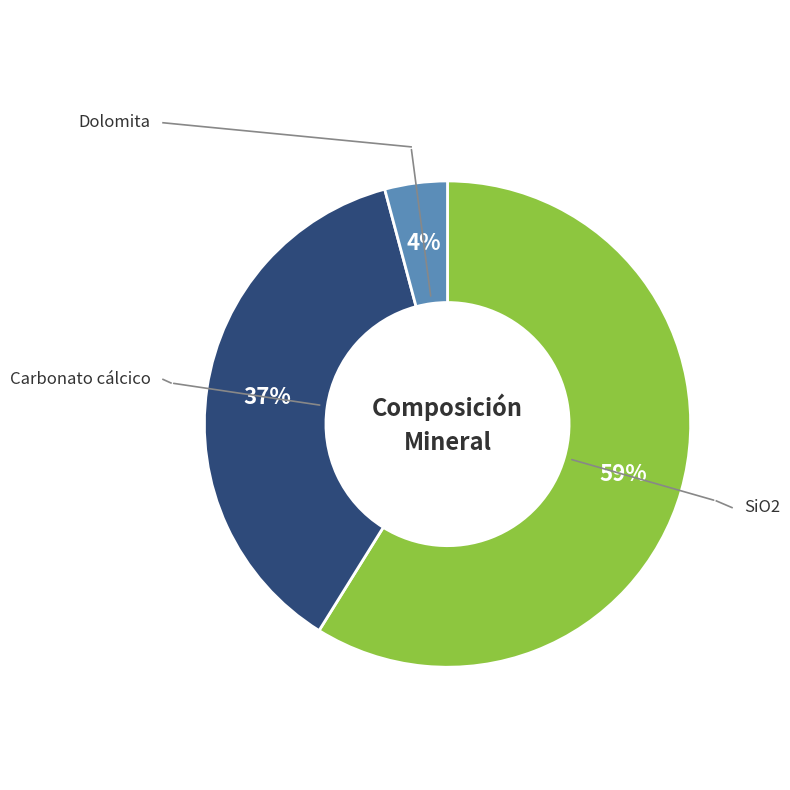

To the nearest percent, what is the average slice percentage?

33%